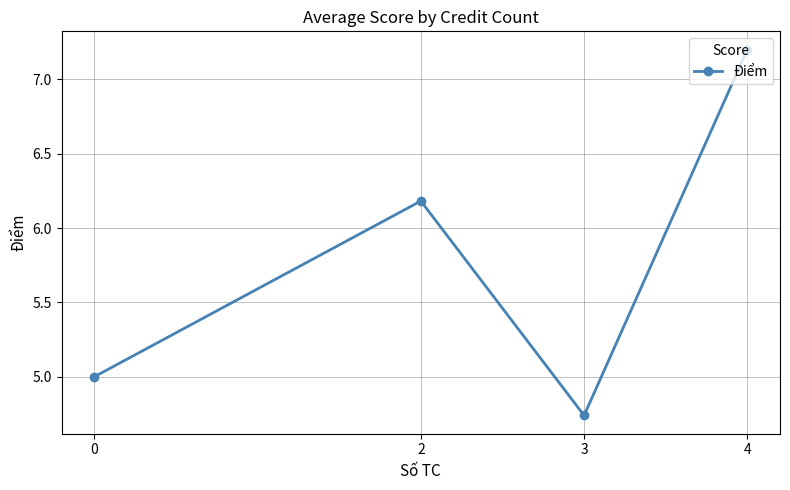

What is the difference between the second highest and second lowest values?

1.2